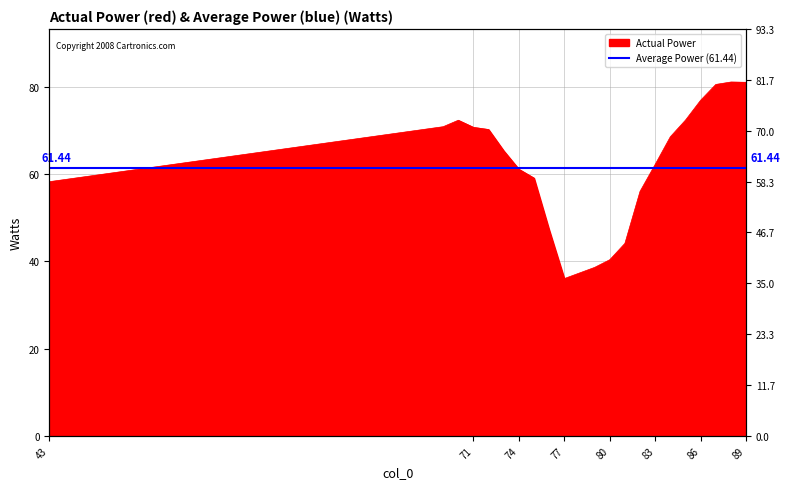

Where is the first local maximum?

70